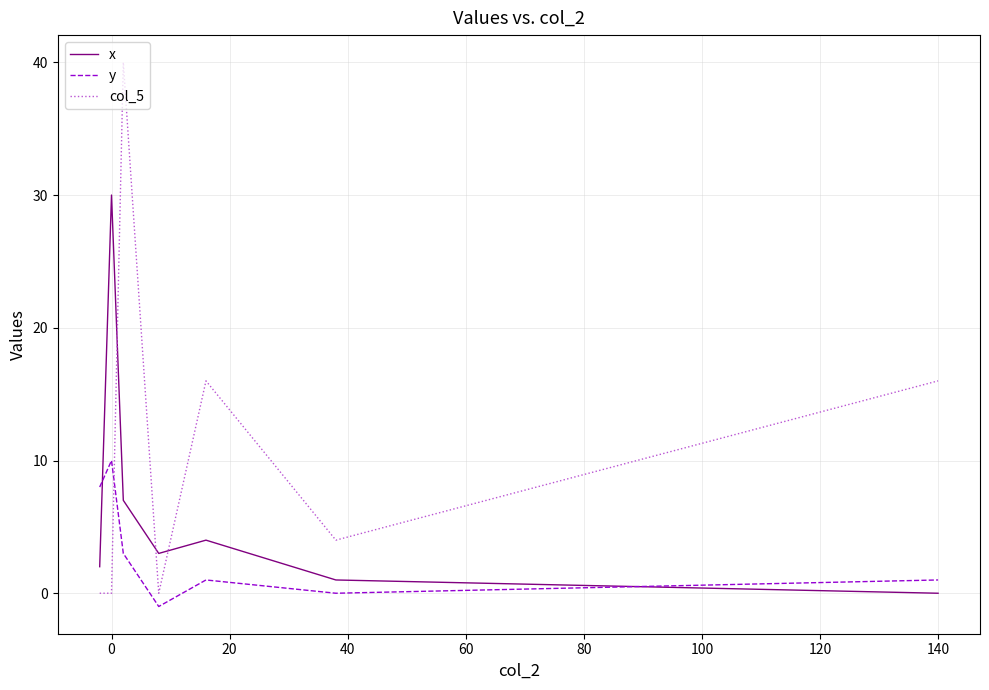

Reading right to left, extract all data points from this chart.

x: 0	1	4	3	7	30	2
y: 1	0	1	-1	3	10	8
col_5: 16	4	16	0	40	0	0